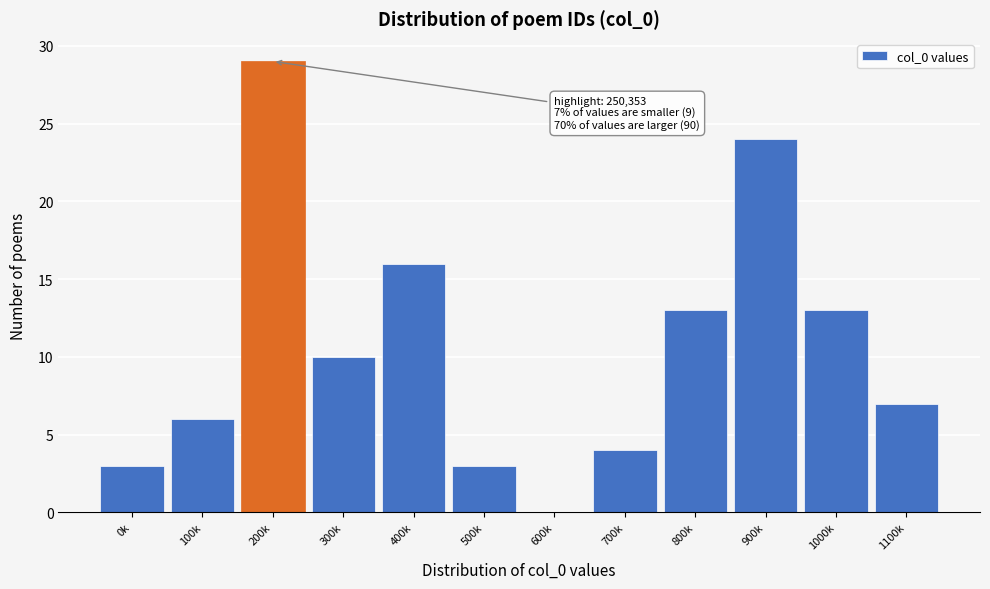

Reading left to right, transcribe all the data shown in this chart.

0k=3	100k=6	200k=29	300k=10	400k=16	500k=3	600k=0	700k=4	800k=13	900k=24	1000k=13	1100k=7